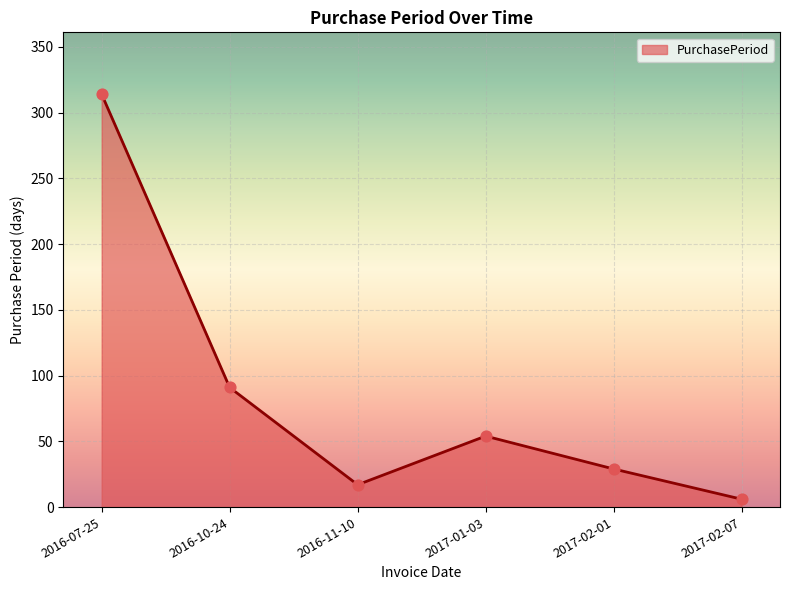

What is the ratio of the value at 2017-02-07 to the value at 2017-01-03?

0.1